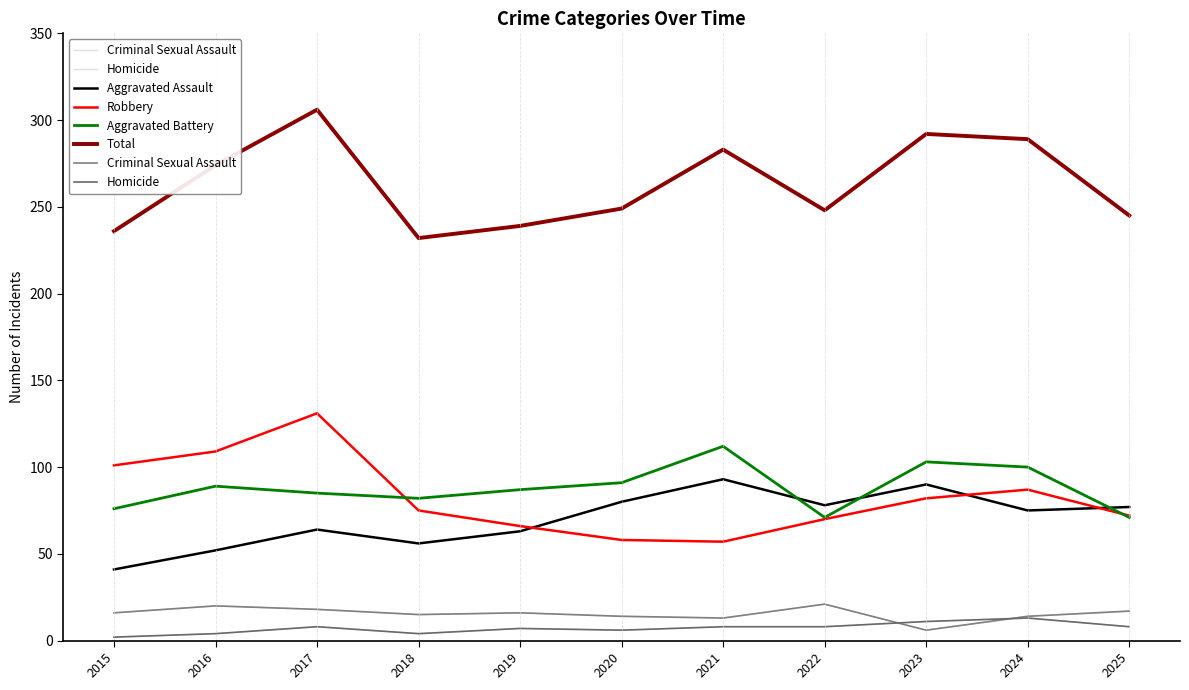

What is the value of the Criminal Sexual Assault point at the 2nd from the left?

20